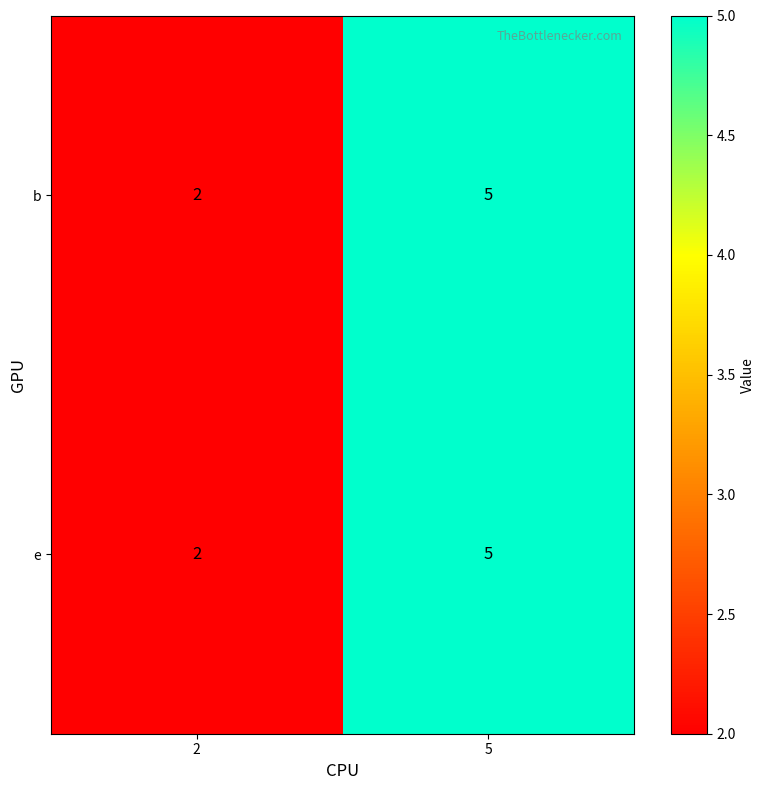

At which category is the sum across all series the highest?

5